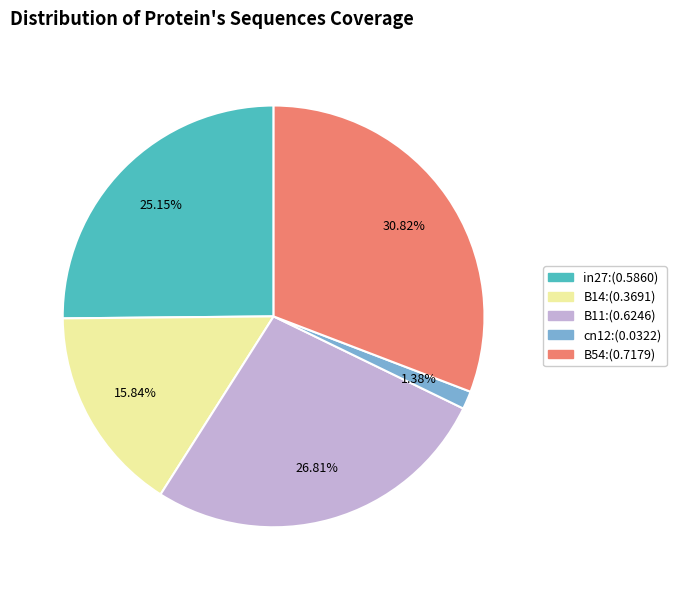

Is B54 the majority of the pie?

No